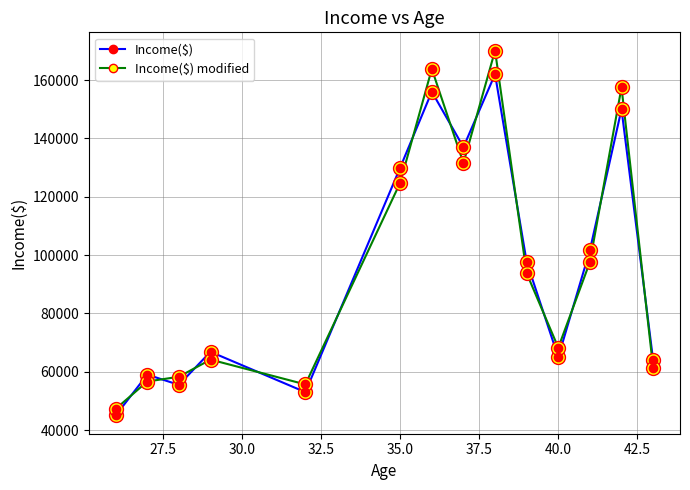

What is the difference between the maximum and minimum values in the Income($) modified series?

122850